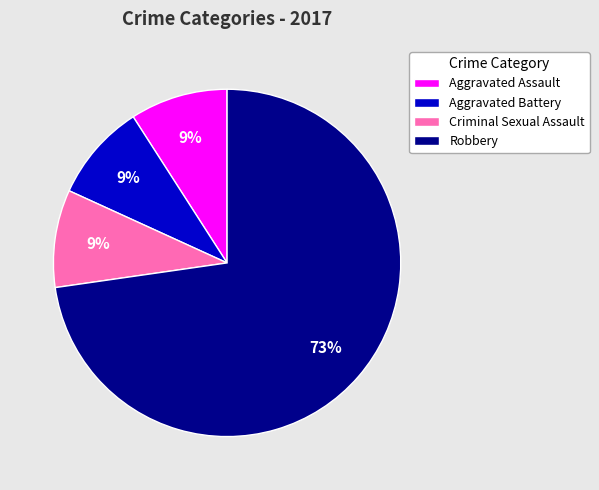

How many segments does this pie chart have?

4